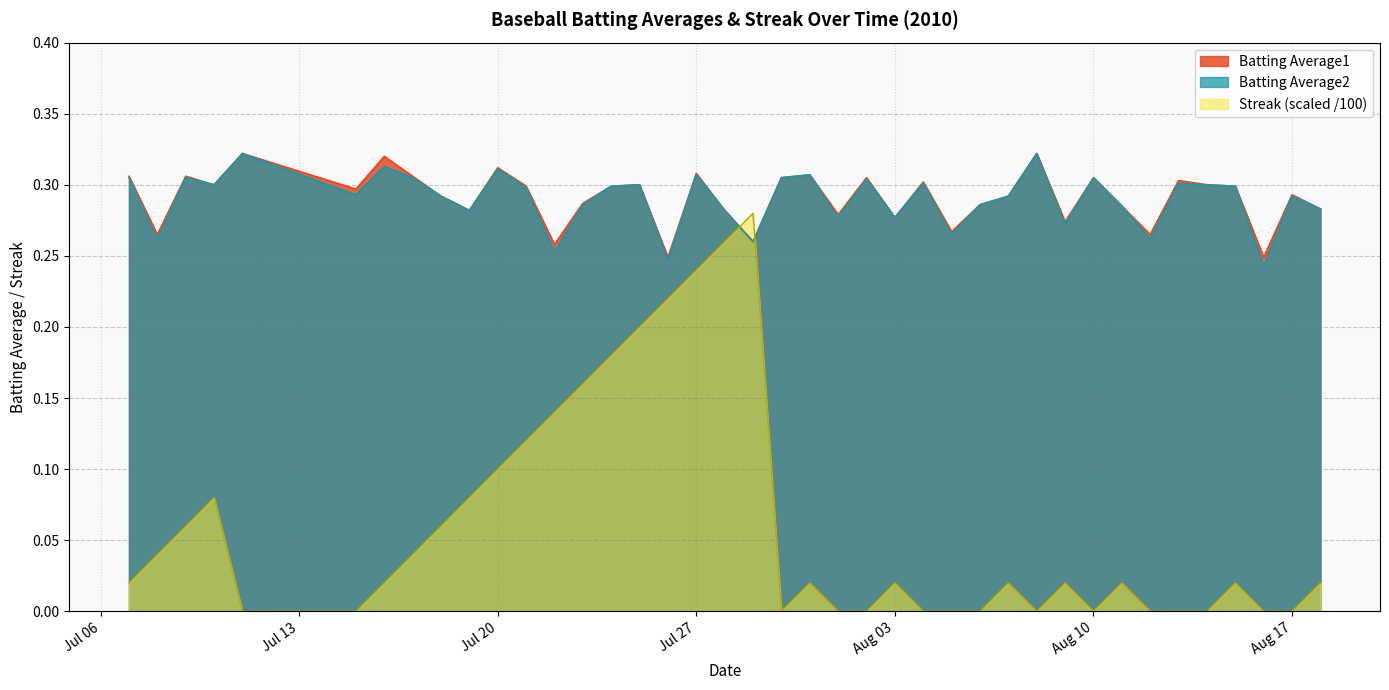

How many values in Streak are above zero?

25